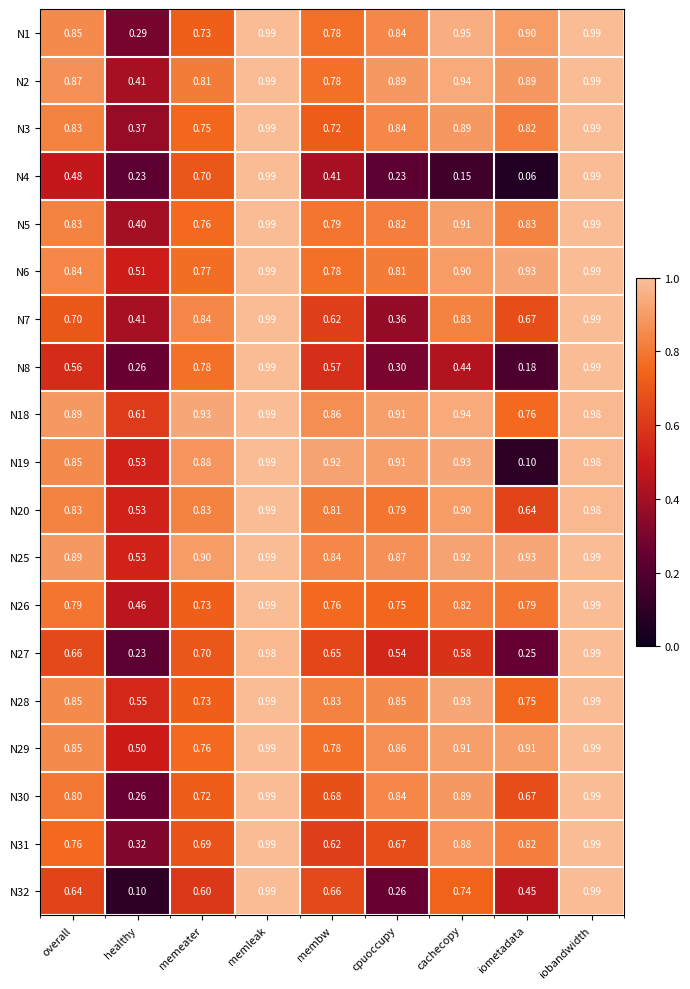

At which category is the sum across all series the highest?

memleak